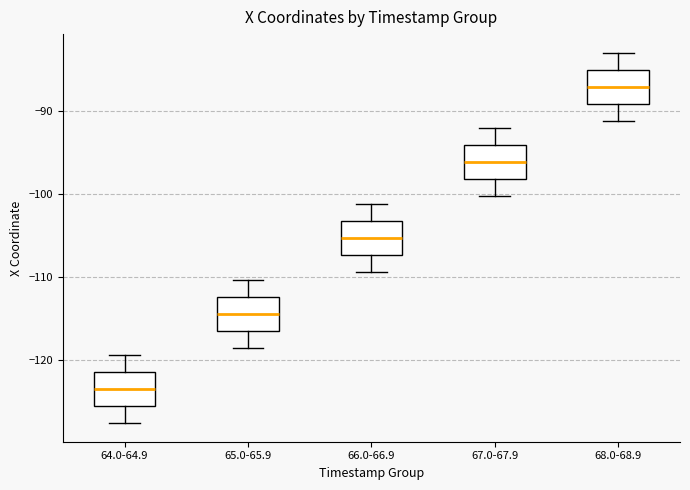

Reading left to right, transcribe this box plot: for each box, give where its median line is, the range the box spans, and where its two whiskers end, as read against the y-axis. The values are not printed on the chart, so give them approximately, as read against the axis.

64.0-64.9: median -124, box -126 to -122, whiskers -128 to -119
65.0-65.9: median -114, box -117 to -112, whiskers -119 to -110
66.0-66.9: median -105, box -107 to -103, whiskers -109 to -101
67.0-67.9: median -96, box -98 to -94, whiskers -100 to -92
68.0-68.9: median -87, box -89 to -85, whiskers -91 to -83